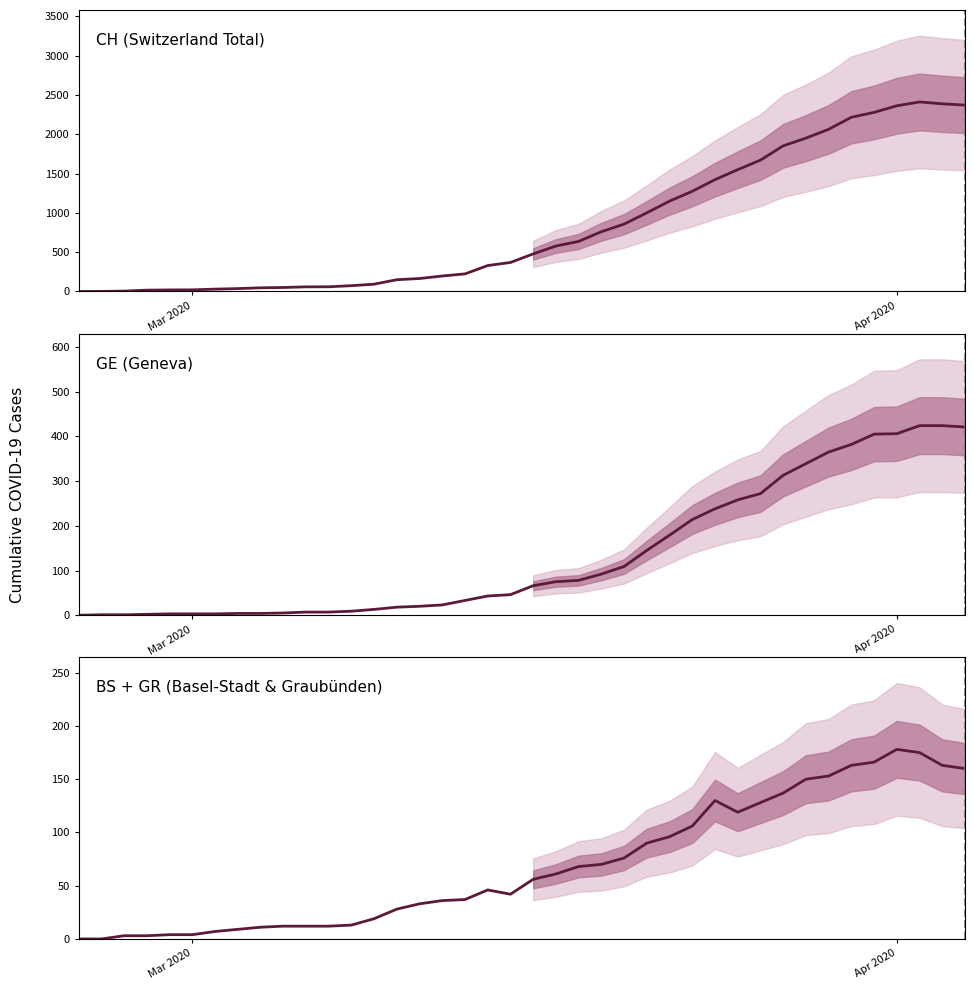

In BS + GR (Basel-Stadt & Graubünden), how many points are lower than both neighbors (excluding endpoints)?

2